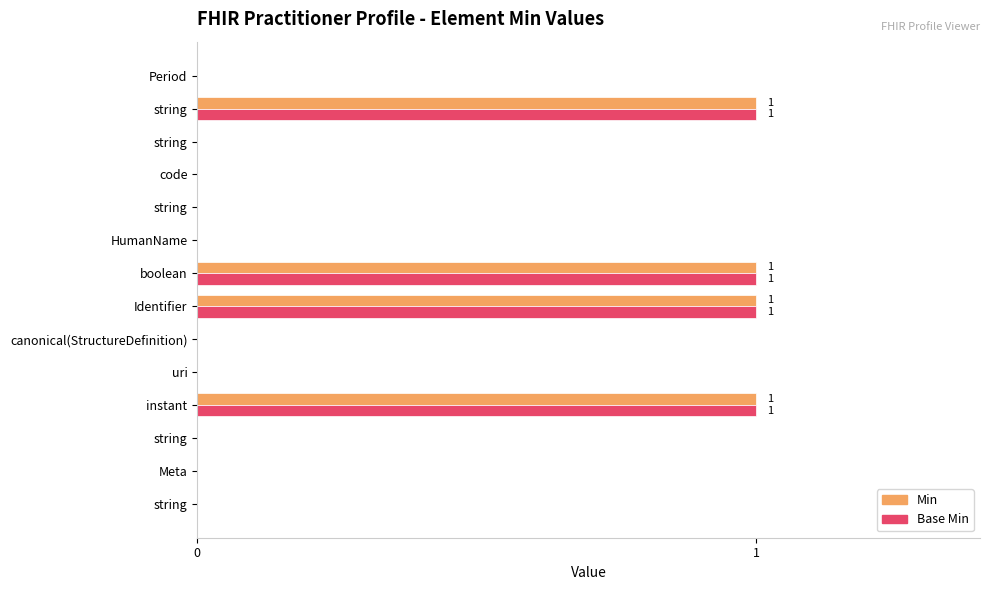

Reading left to right, transcribe all the data shown in this chart.

Min: 0	0	0	1	0	0	1	1	0	0	0	0	1	0
Base Min: 0	0	0	1	0	0	1	1	0	0	0	0	1	0